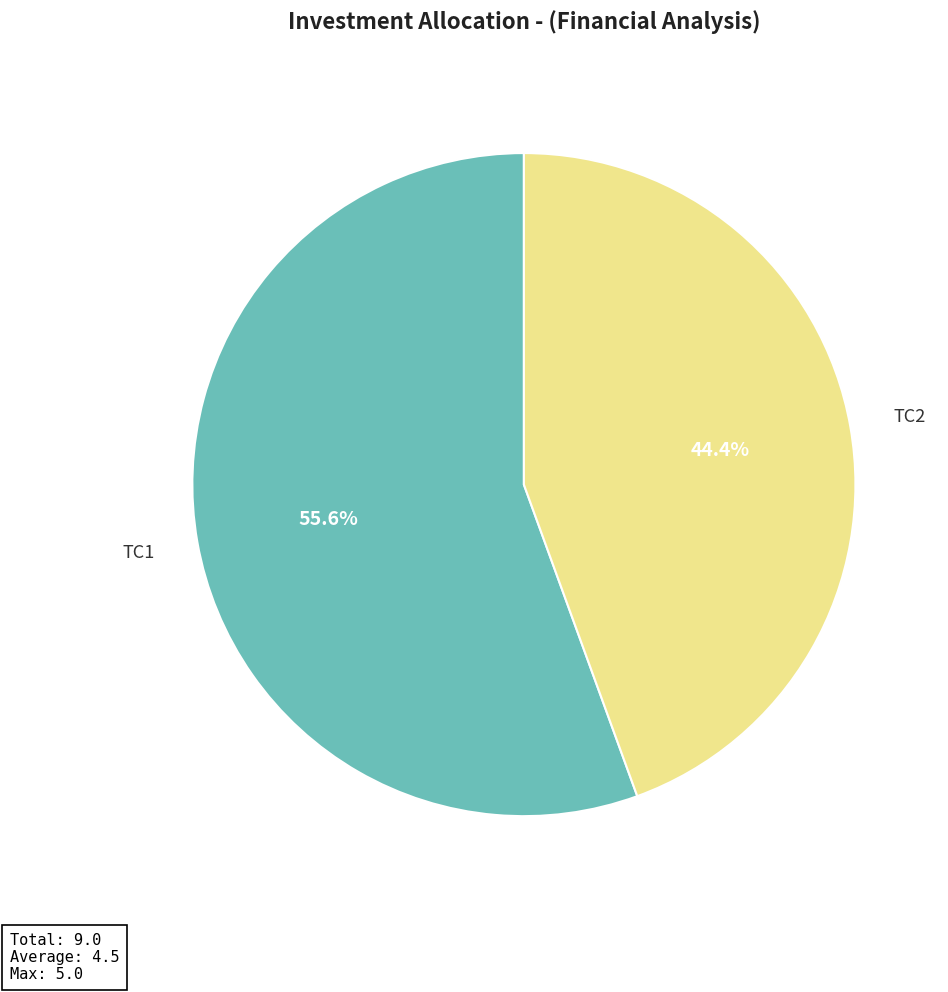

Does any single category account for the majority?

Yes